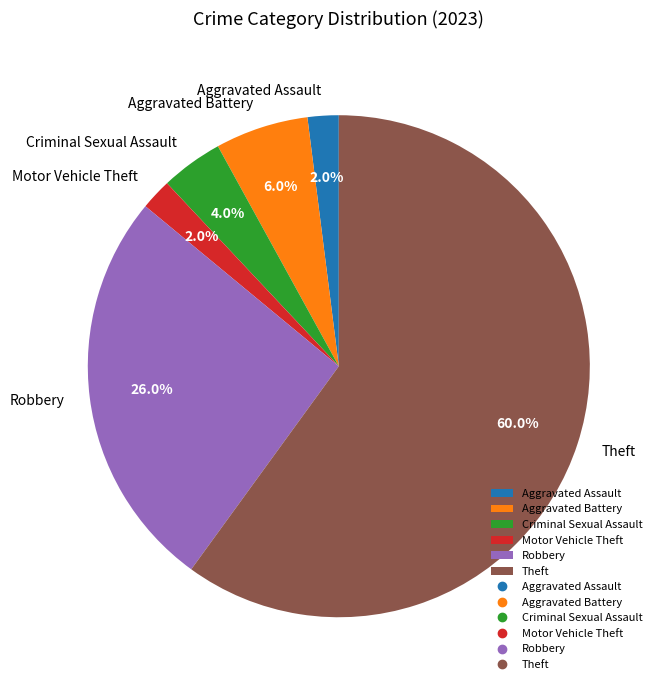

Is Theft the majority of the pie?

Yes